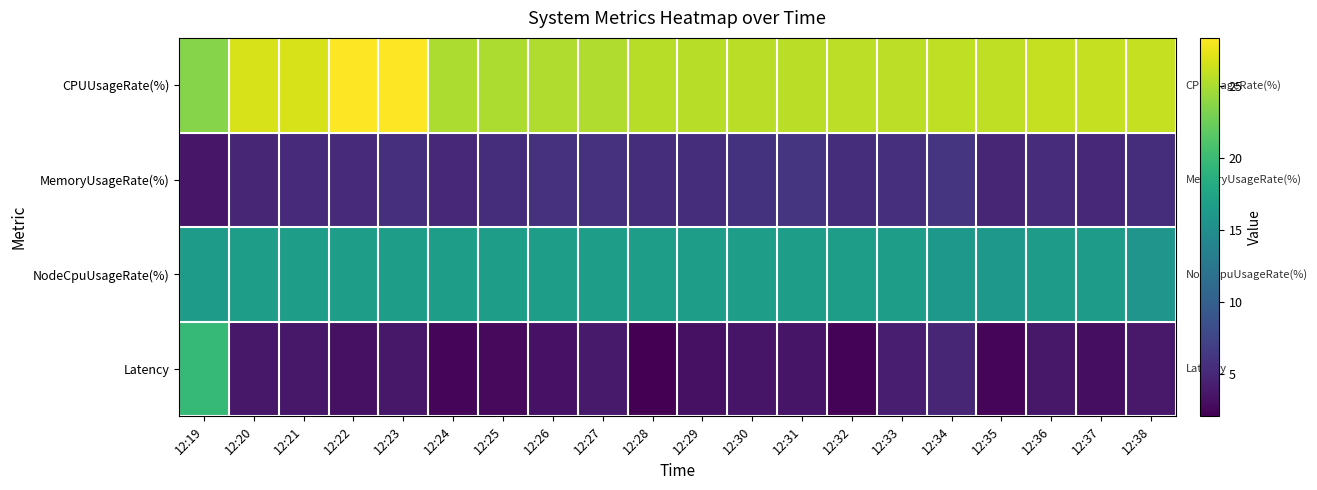

Reading left to right, what are all the values shown in this chart?

CPUUsageRate(%): 12:19=23.6	12:20=26.7	12:21=26.7	12:22=28.3	12:23=28.3	12:24=25.1	12:25=25.1	12:26=25.2	12:27=25.2	12:28=25.5	12:29=25.5	12:30=25.6	12:31=25.6	12:32=25.7	12:33=25.7	12:34=25.8	12:35=25.8	12:36=26.0	12:37=26.0	12:38=26.0
MemoryUsageRate(%): 12:19=3.7	12:20=4.9	12:21=5.2	12:22=5.3	12:23=5.6	12:24=5.1	12:25=5.5	12:26=5.9	12:27=5.8	12:28=5.6	12:29=5.6	12:30=5.9	12:31=6.1	12:32=5.5	12:33=5.6	12:34=6.0	12:35=4.9	12:36=5.4	12:37=5.1	12:38=5.5
NodeCpuUsageRate(%): 12:19=16.6	12:20=16.7	12:21=16.7	12:22=16.7	12:23=16.7	12:24=16.7	12:25=16.7	12:26=16.7	12:27=16.7	12:28=16.7	12:29=16.8	12:30=16.7	12:31=16.7	12:32=16.8	12:33=16.7	12:34=16.1	12:35=16.0	12:36=16.6	12:37=16.6	12:38=15.7
Latency: 12:19=19.6	12:20=3.8	12:21=3.8	12:22=3.3	12:23=3.8	12:24=2.5	12:25=2.7	12:26=3.3	12:27=4.0	12:28=2.1	12:29=3.2	12:30=3.6	12:31=3.6	12:32=2.4	12:33=4.3	12:34=4.9	12:35=2.5	12:36=3.8	12:37=3.1	12:38=3.8